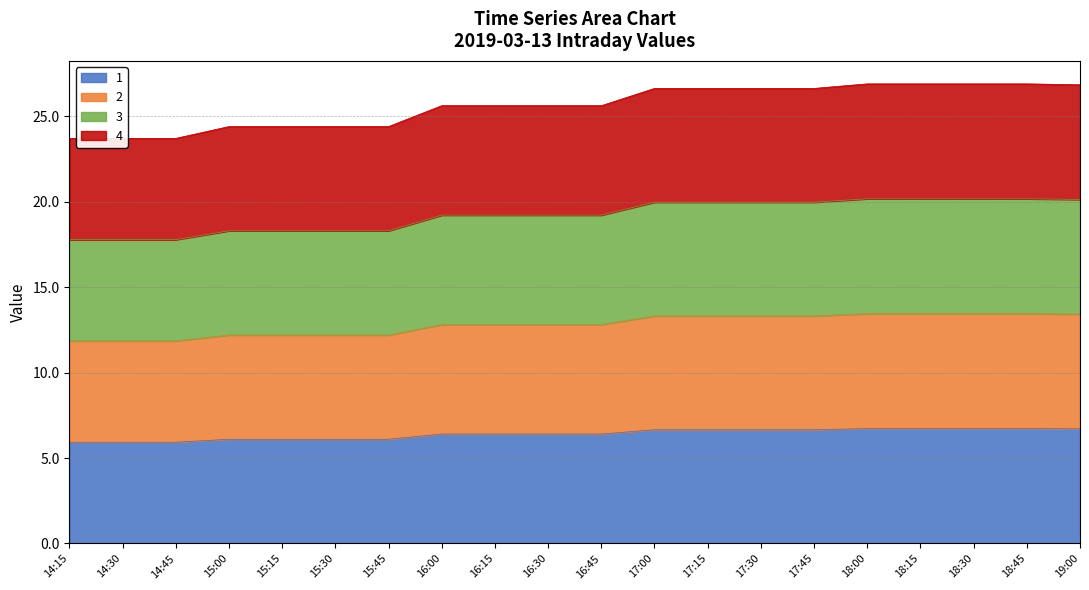

True or false: 2 and 4 cross at least once.

False